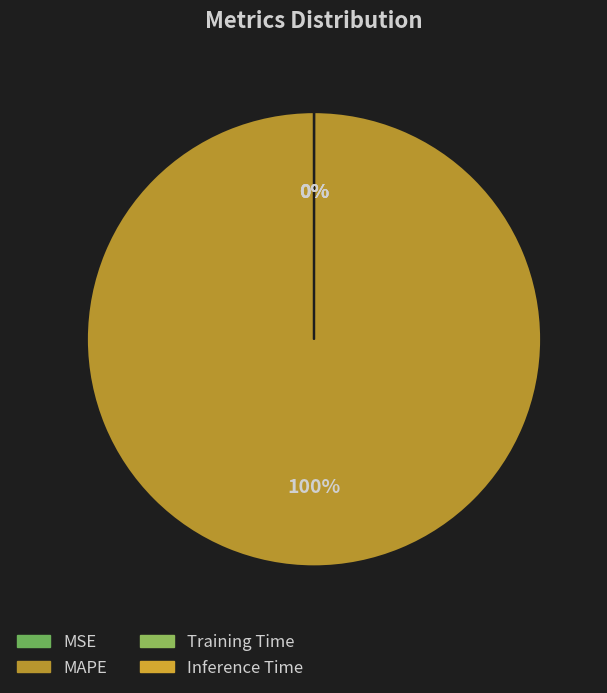

Rank the categories by value from highest to lowest.

MAPE, MSE, Training Time, Inference Time